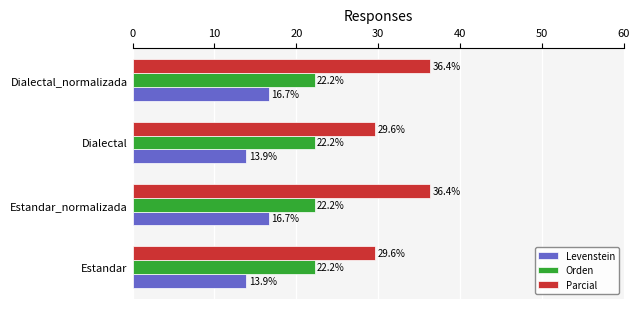

The value of Parcial at Estandar is 29.6. True or false?

True